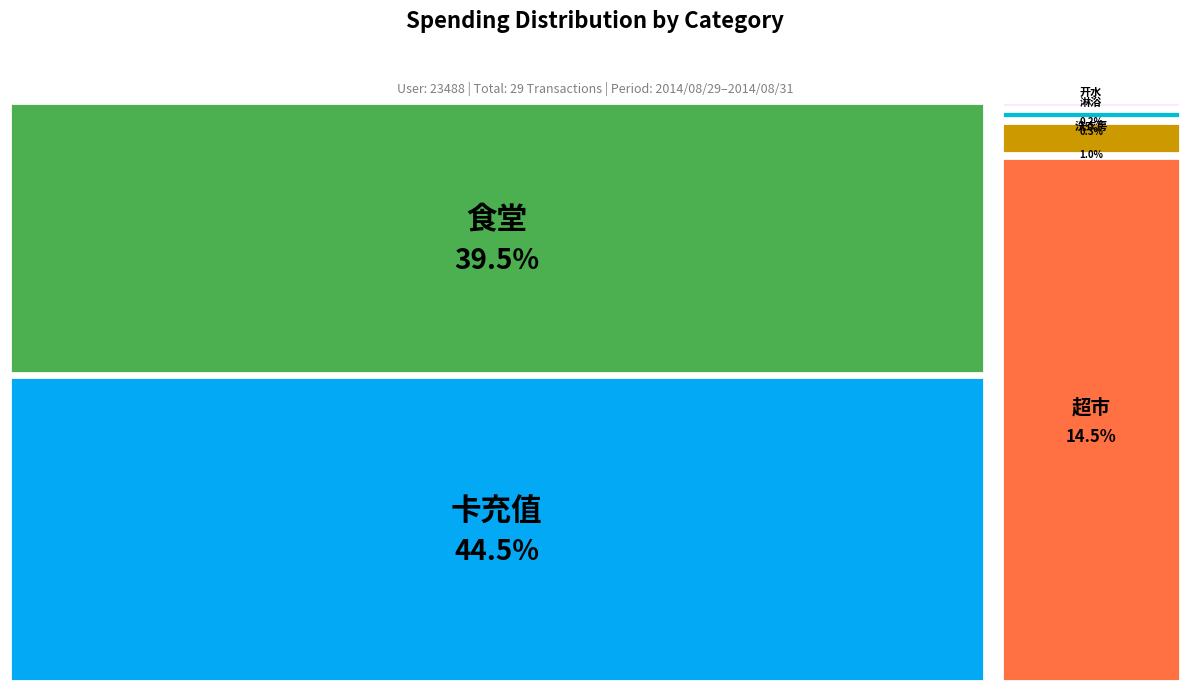

Between 食堂 and 淋浴, which is larger?

食堂